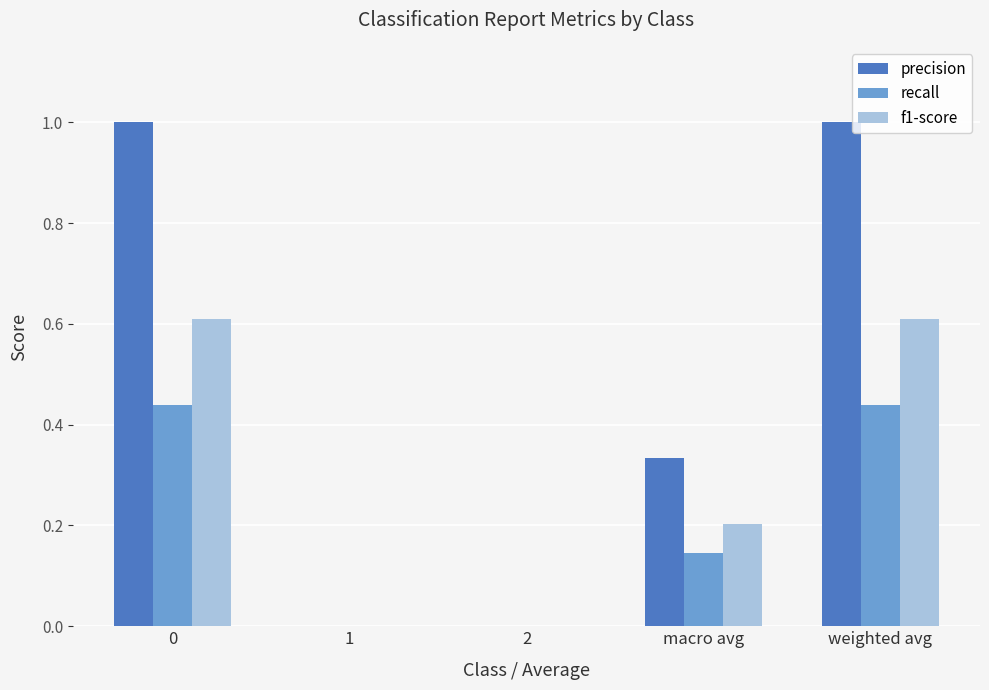

What is the sum of all f1-score values?

1.4